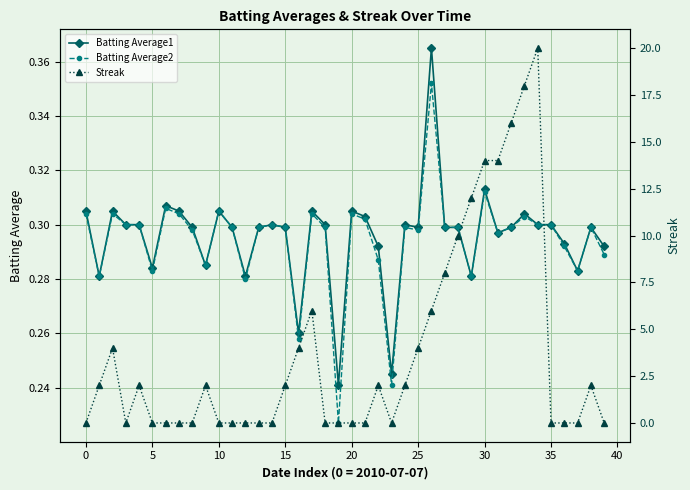

At which category is the sum across all series the highest?

34